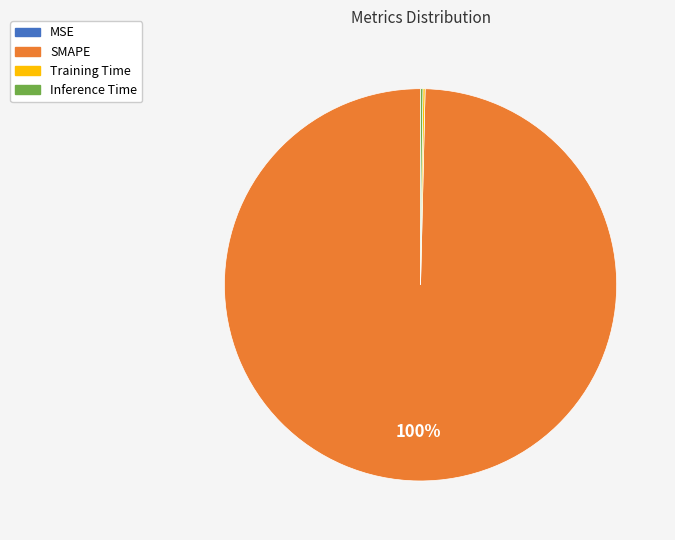

True or false: SMAPE accounts for 100% of the total.

True